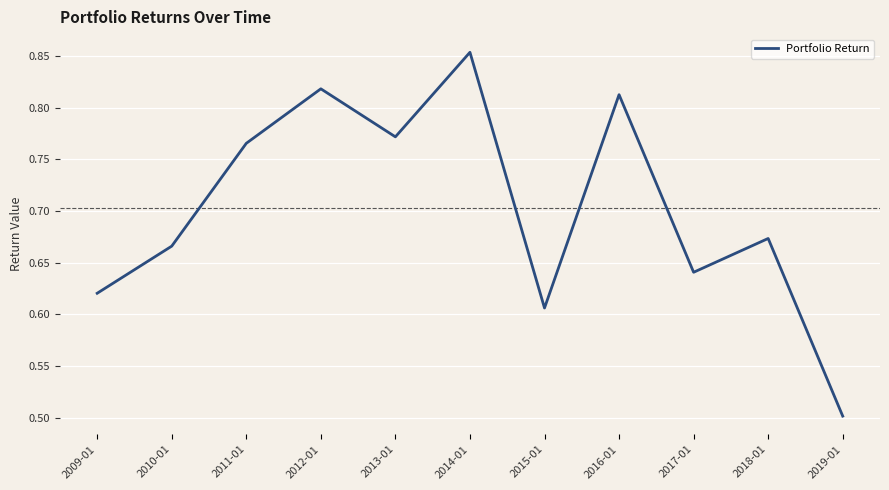

How many categories are shown in the chart?

11